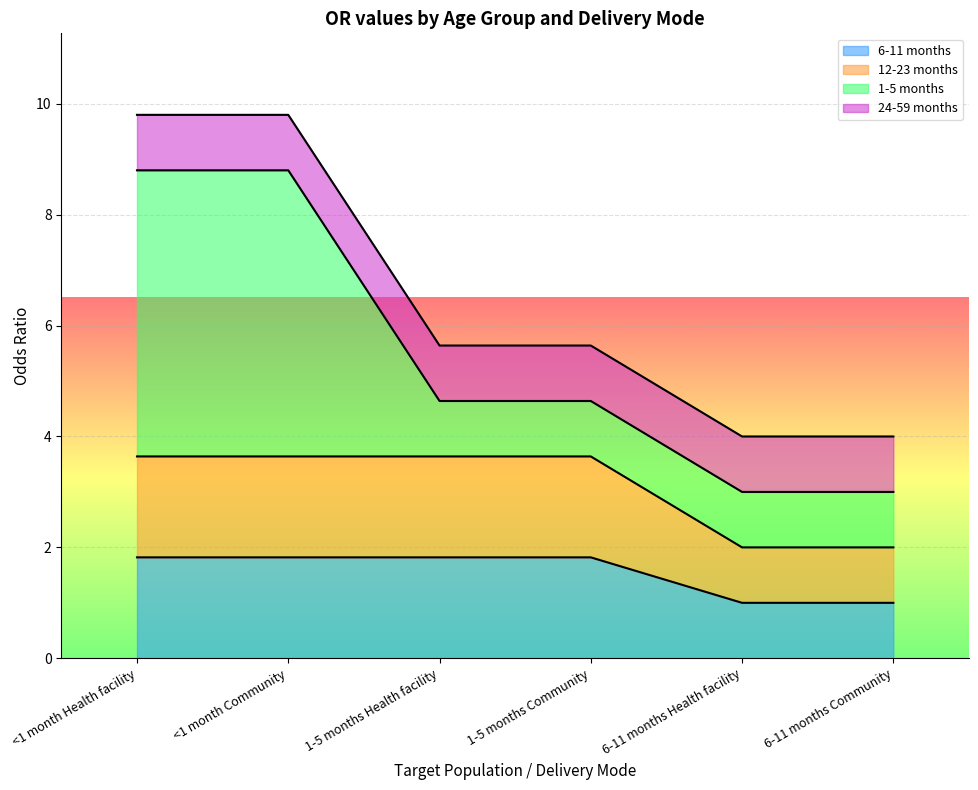

What is the maximum value for 12-23 months?

3.6